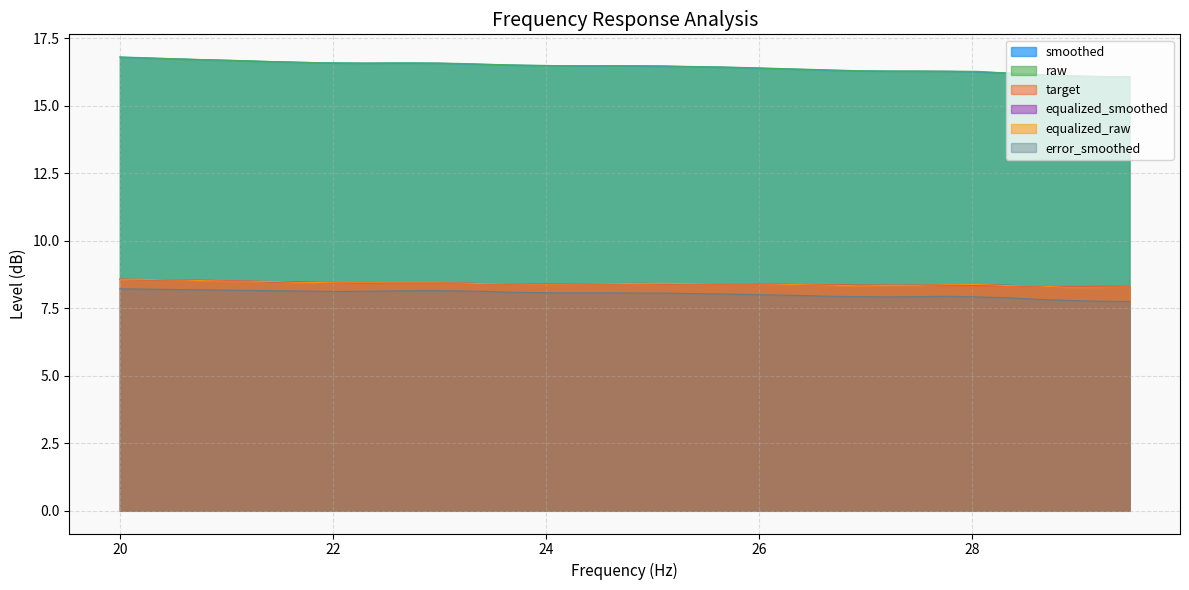

Count the number of data series in this chart.

6